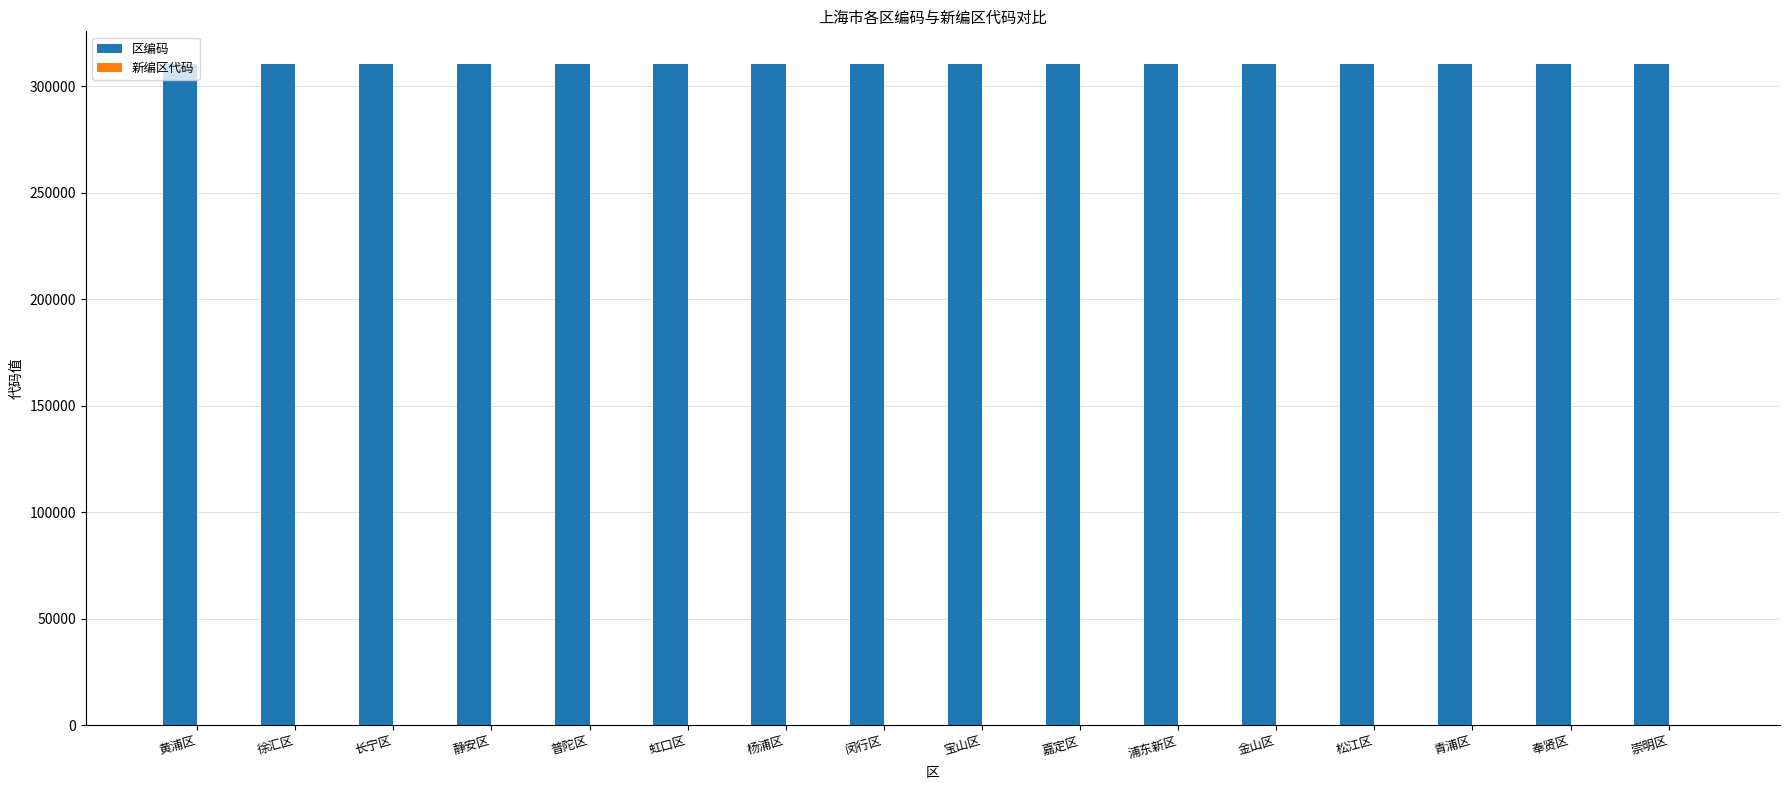

What is the sum of all 区编码 values?

4961818